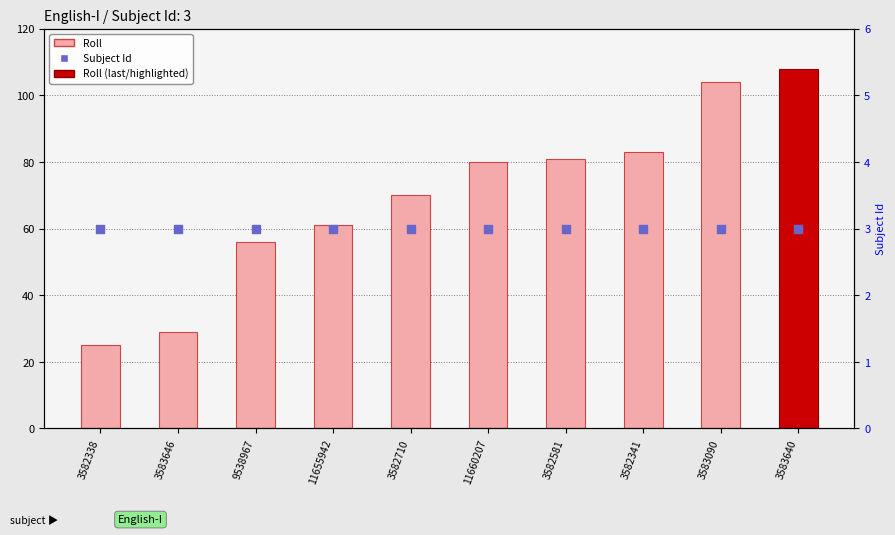

Which series has the widest spread of Y values?

Roll (count)